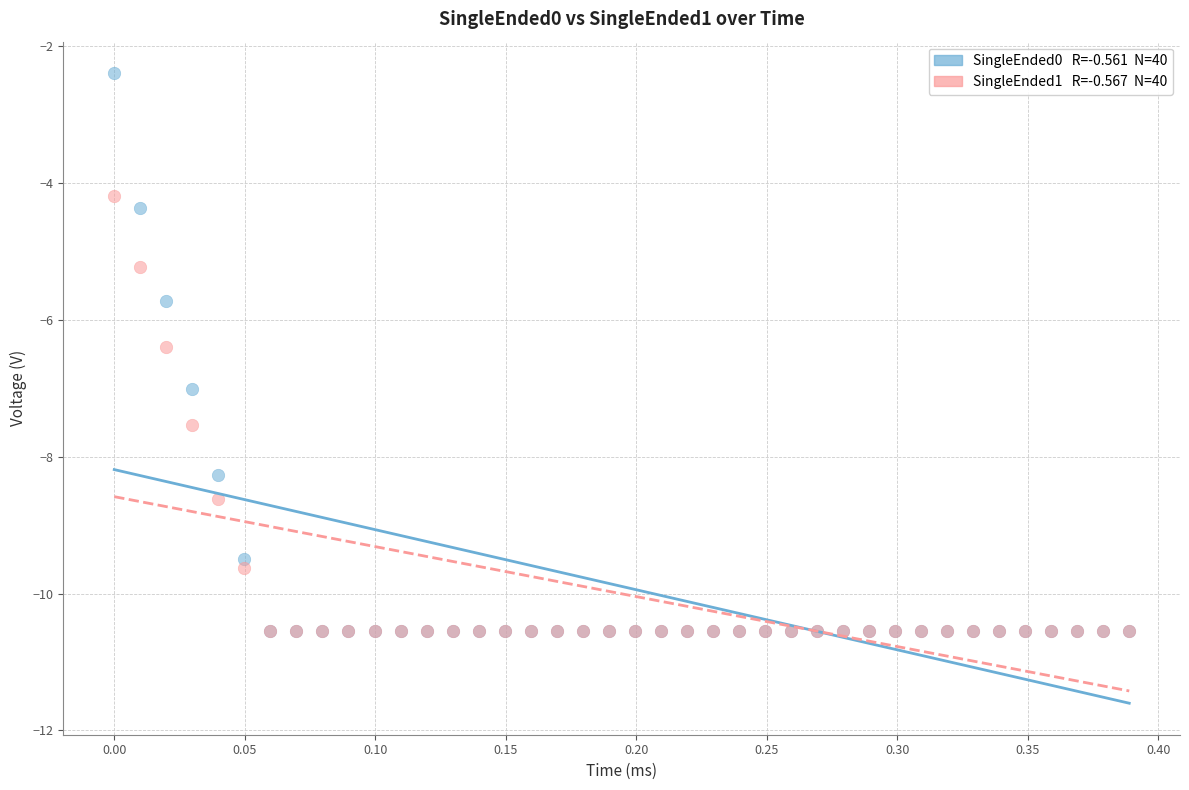

Across all series, what Y value is closest to -6?

-5.7